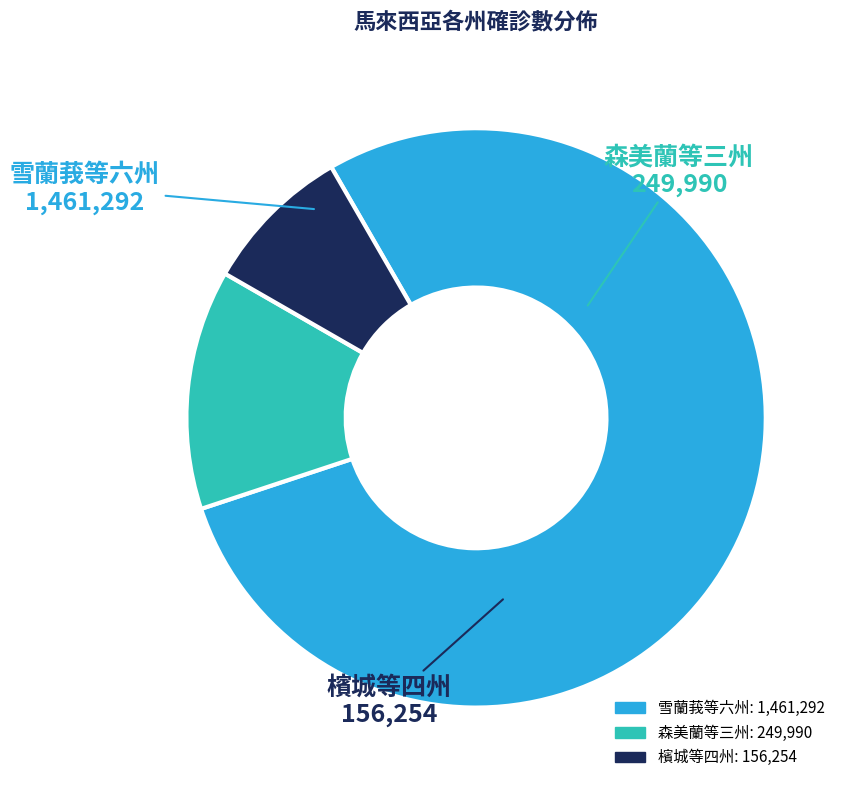

Which slice is the smallest?

檳城等四州